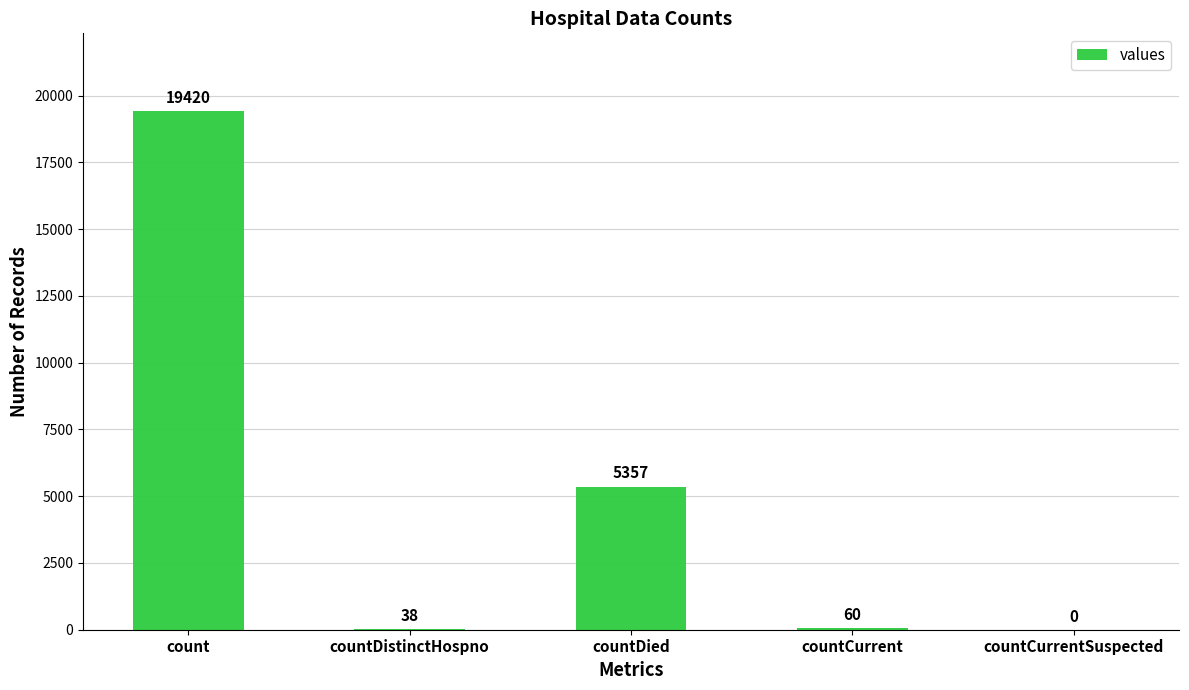

Does the chart contain stacked bars?

No